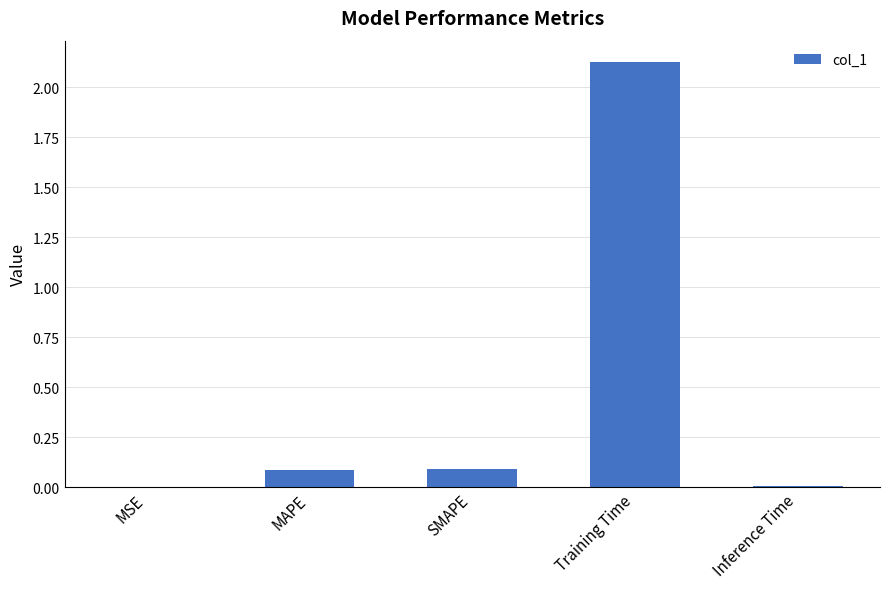

What is the sum of the values at MSE and MAPE?

0.1